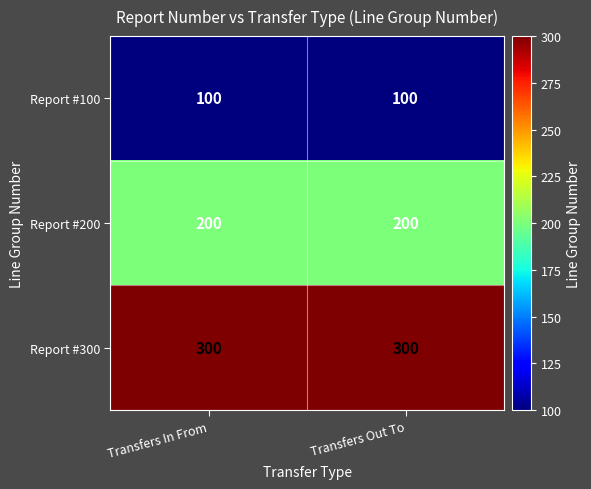

Rank the series by their average value, from lowest to highest.

Report #100, Report #200, Report #300